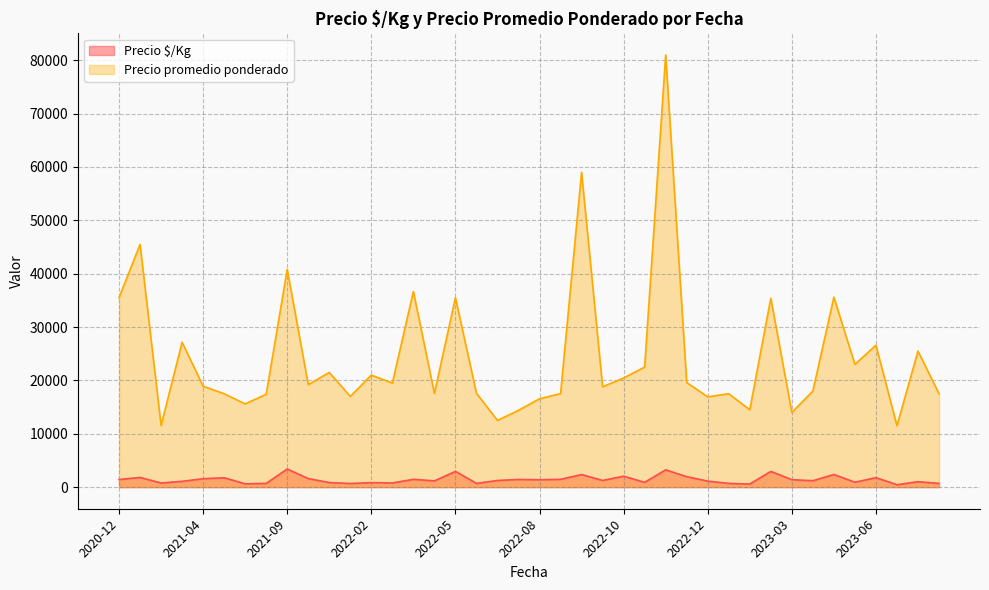

Does the chart have visible grid lines?

Yes